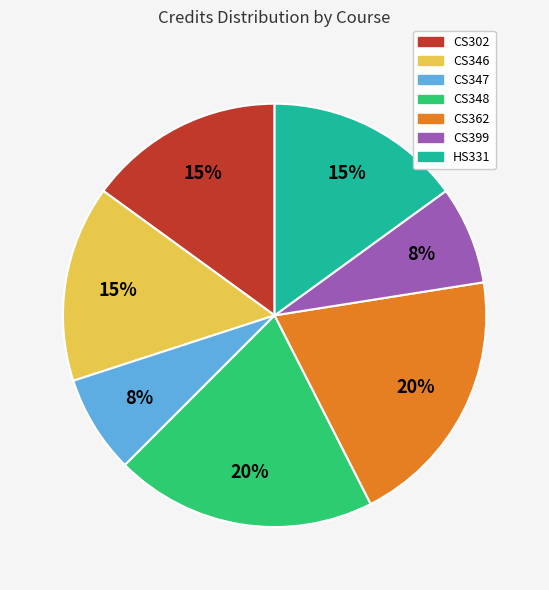

Is there a majority slice in this chart?

No